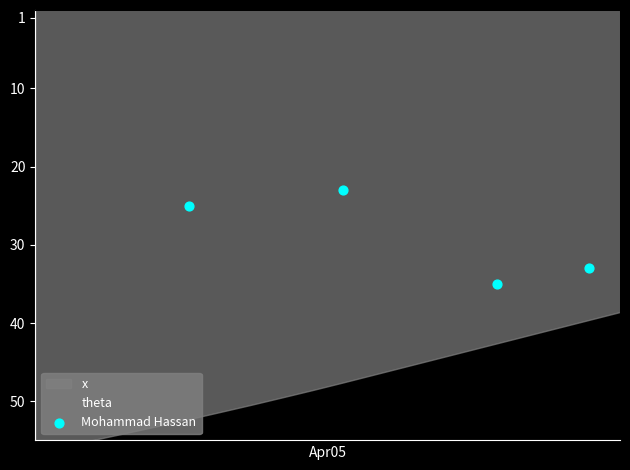

What is the range of Y values (max minus min)?

12